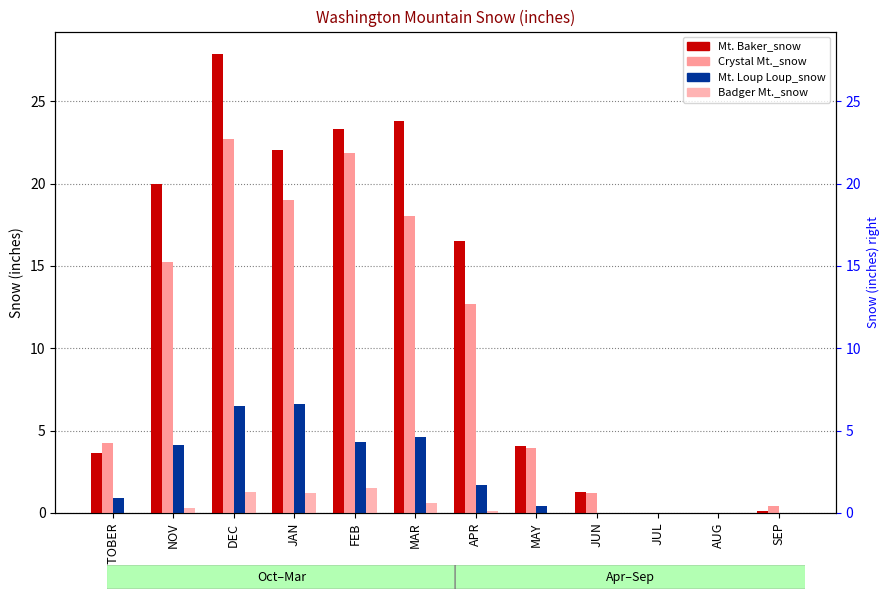

How many distinct data groups are displayed?

4